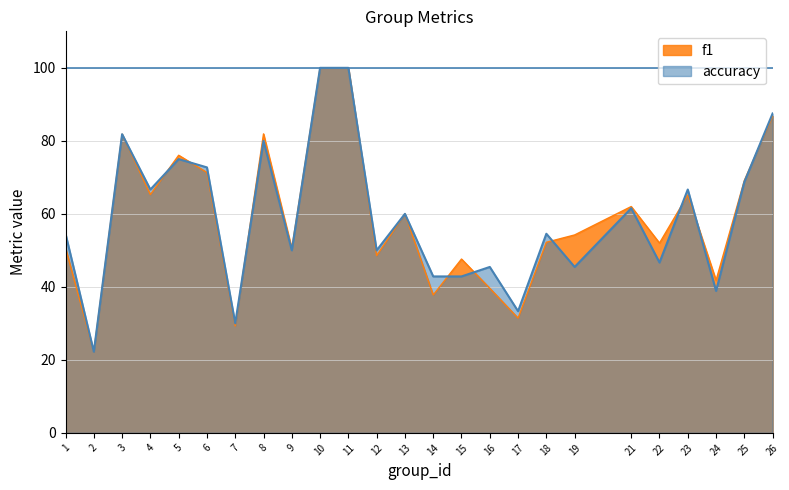

The accuracy series shows 30.0 at 7. True or false?

True